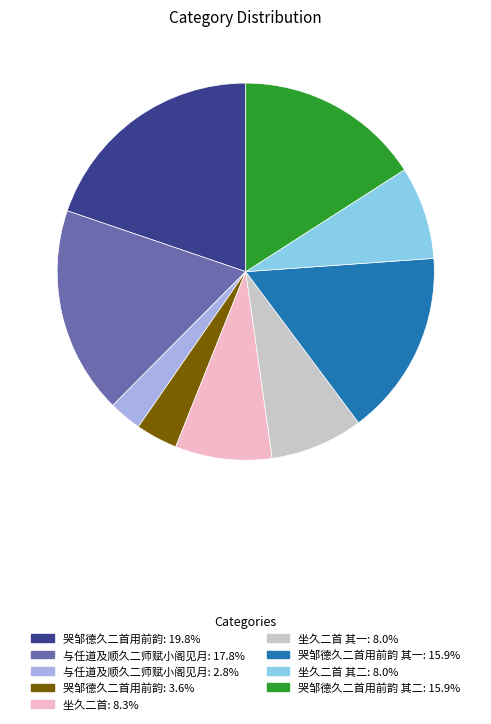

Does any single category account for the majority?

No